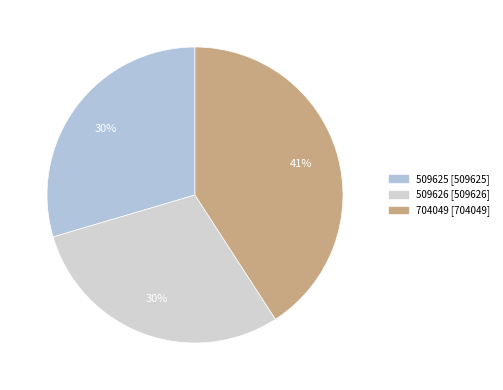

What percentage is the 509626 slice, to the nearest percent?

30%